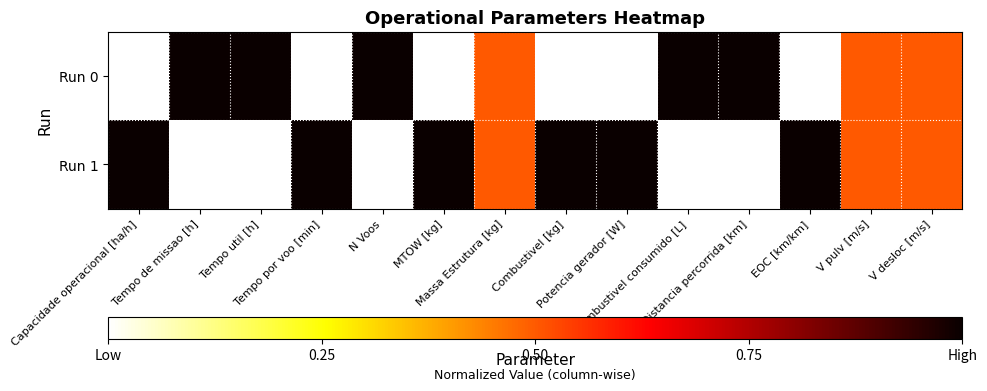

At how many categories does at least one series exceed 0?

14